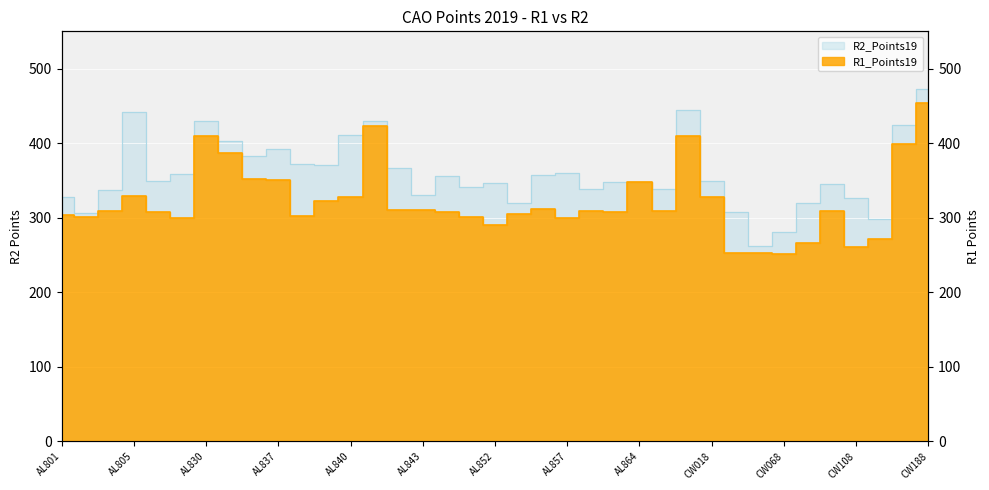

What value does the R2_Points19 series have at AL843, to the nearest 50?

350